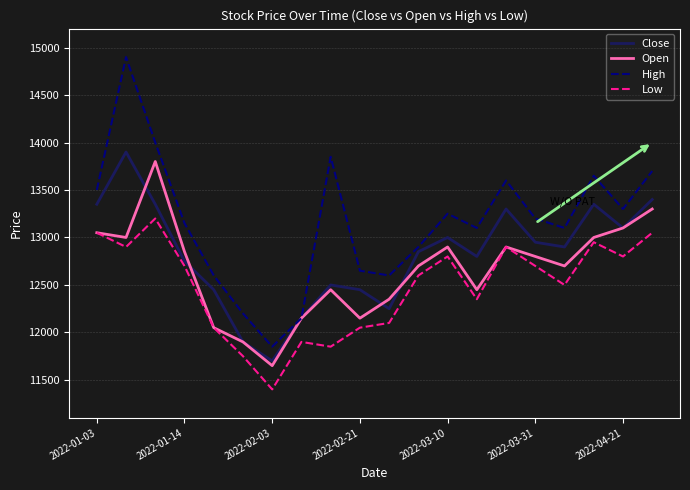

What is the lowest value of the Open series?

11650